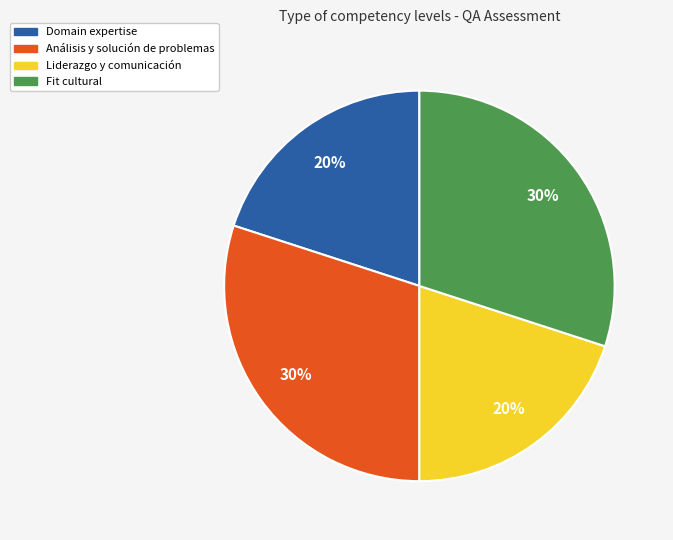

Does Fit cultural account for over 50% of the chart?

No